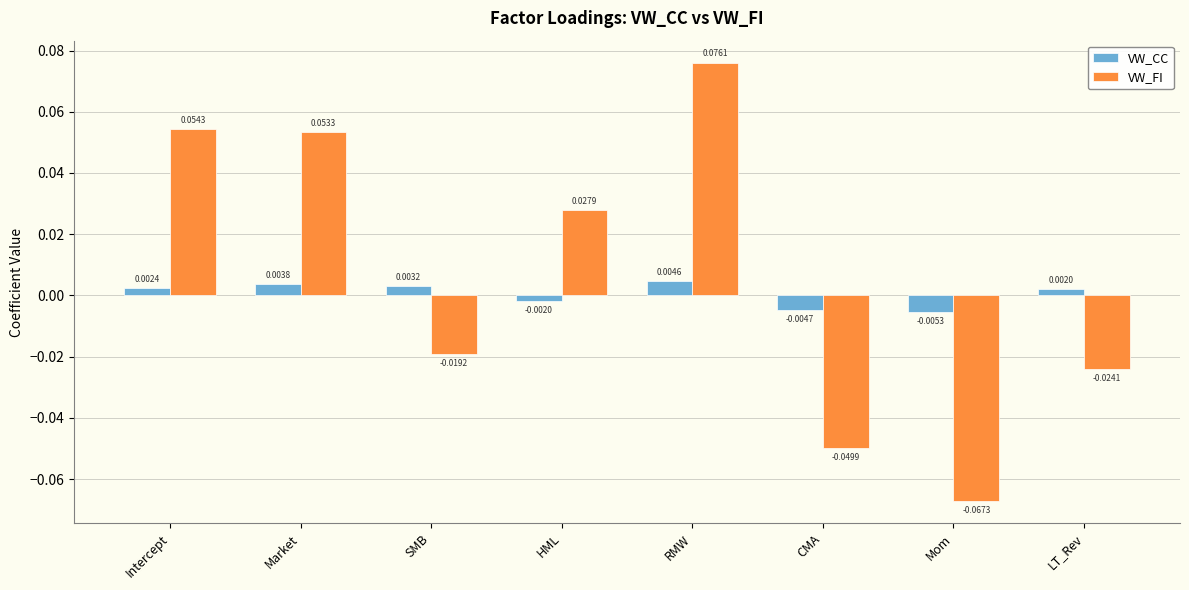

How many values in the VW_CC series are below 0?

3